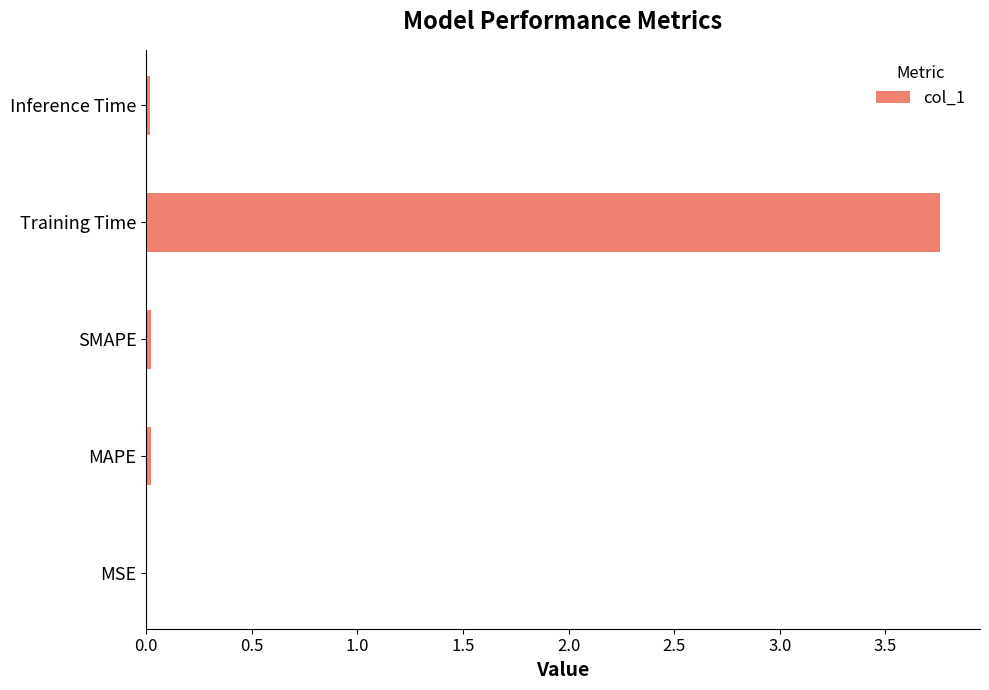

The chart shows a value of 2.4 at Training Time. True or false?

False